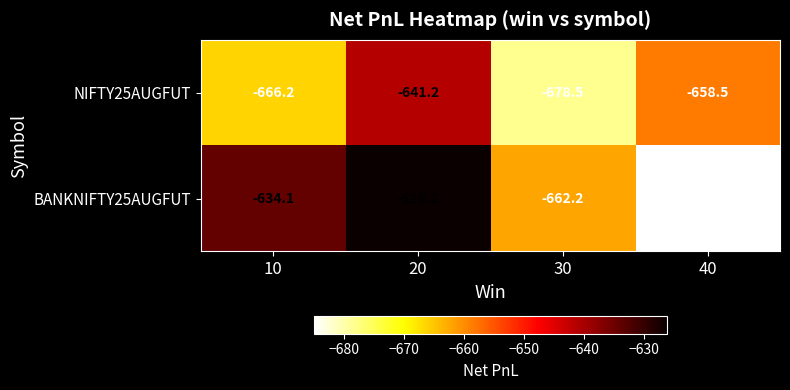

The value of BANKNIFTY25AUGFUT at 20 is -1087.9. True or false?

False